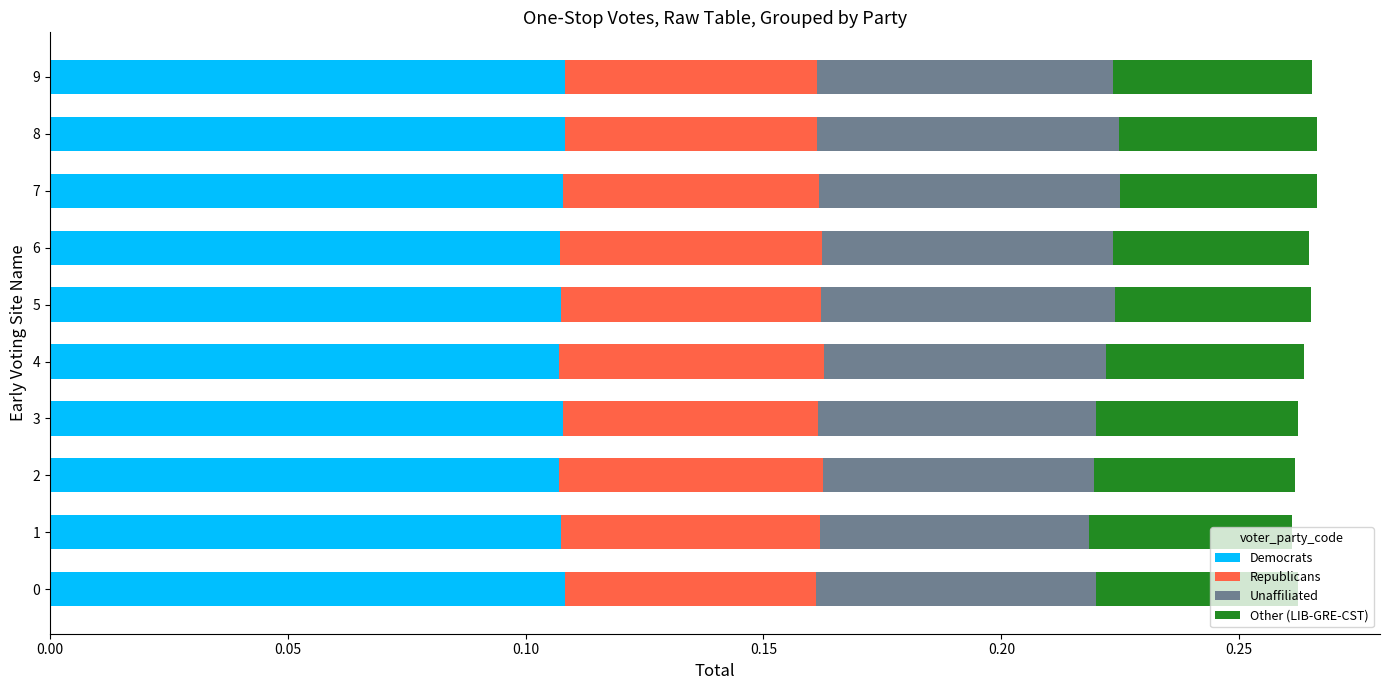

What is the total value across all series at 2?

0.3